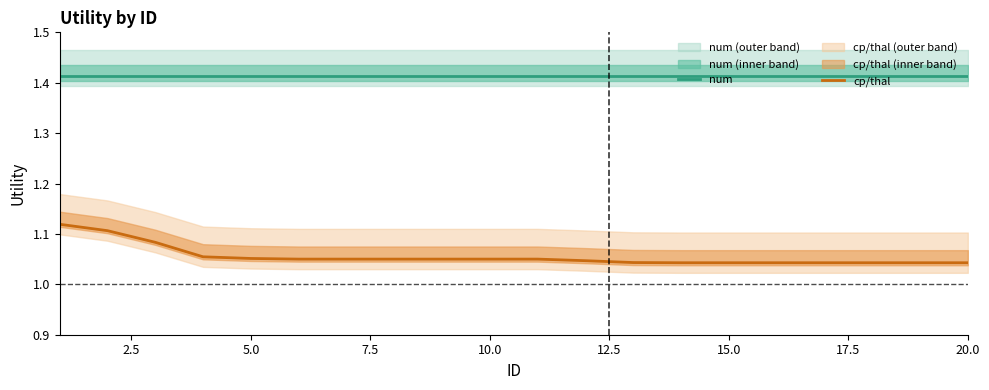

What is the value of the num point at the 5th from the left?

1.4